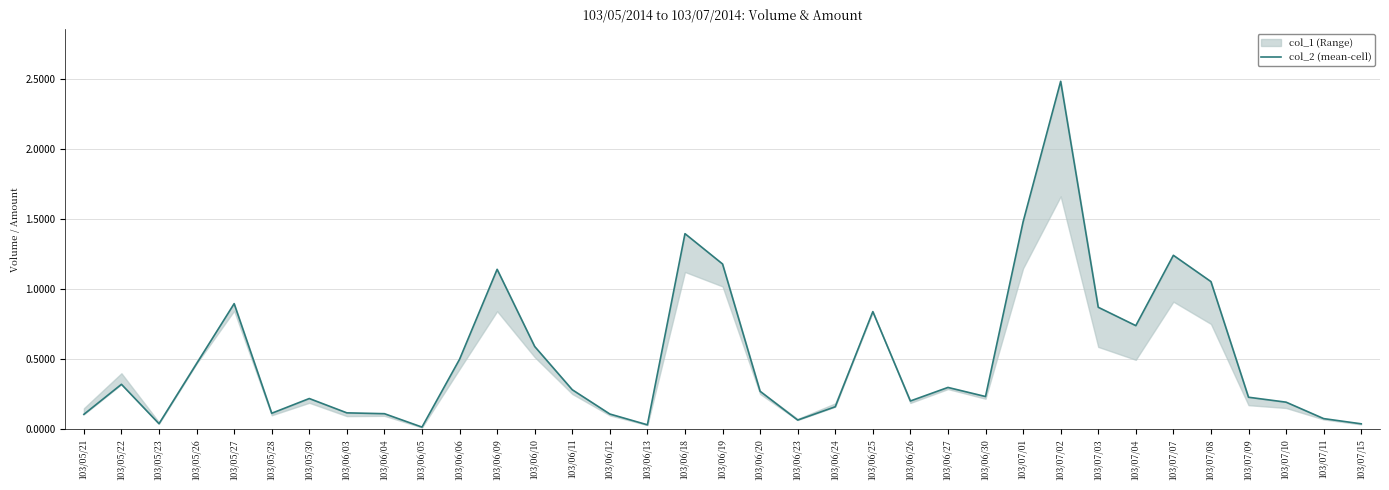

Where is the first local maximum?

103/05/22